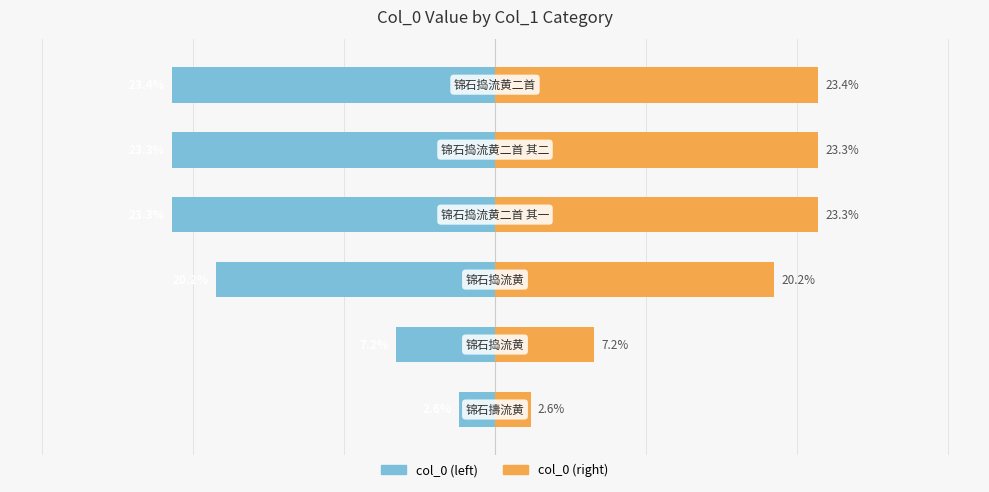

Rank the series by their average value, from highest to lowest.

col_0 (right), col_0 (left)